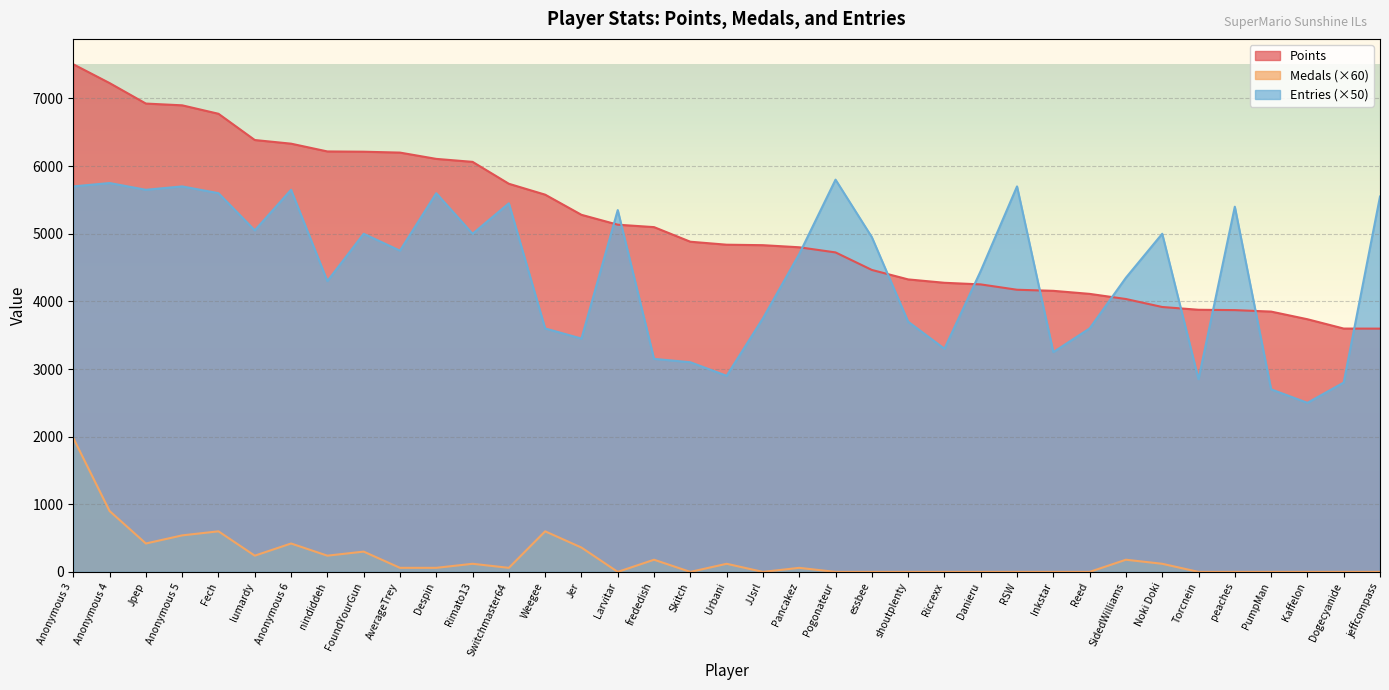

What is the label of the 3rd point from the right?

Kaffelon